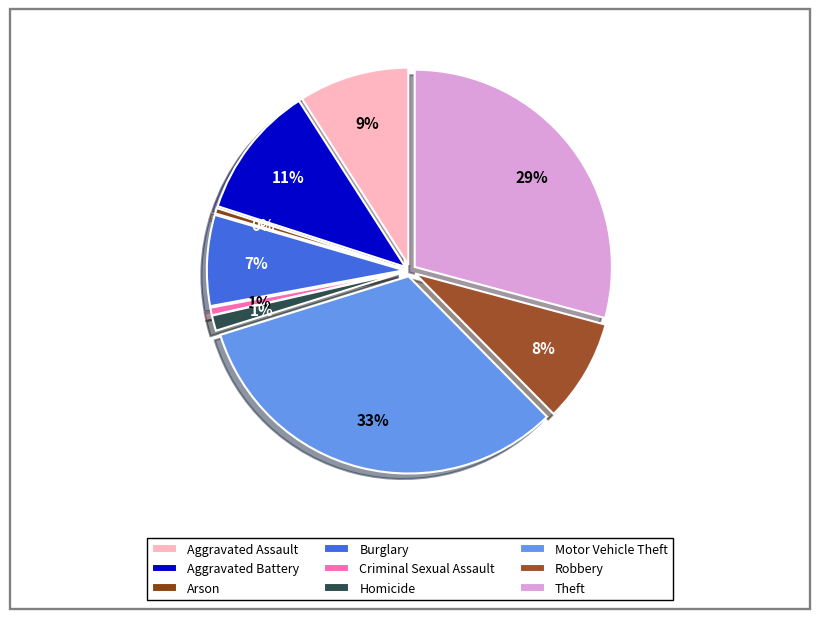

What percentage do Arson and Theft together represent?

29.6%